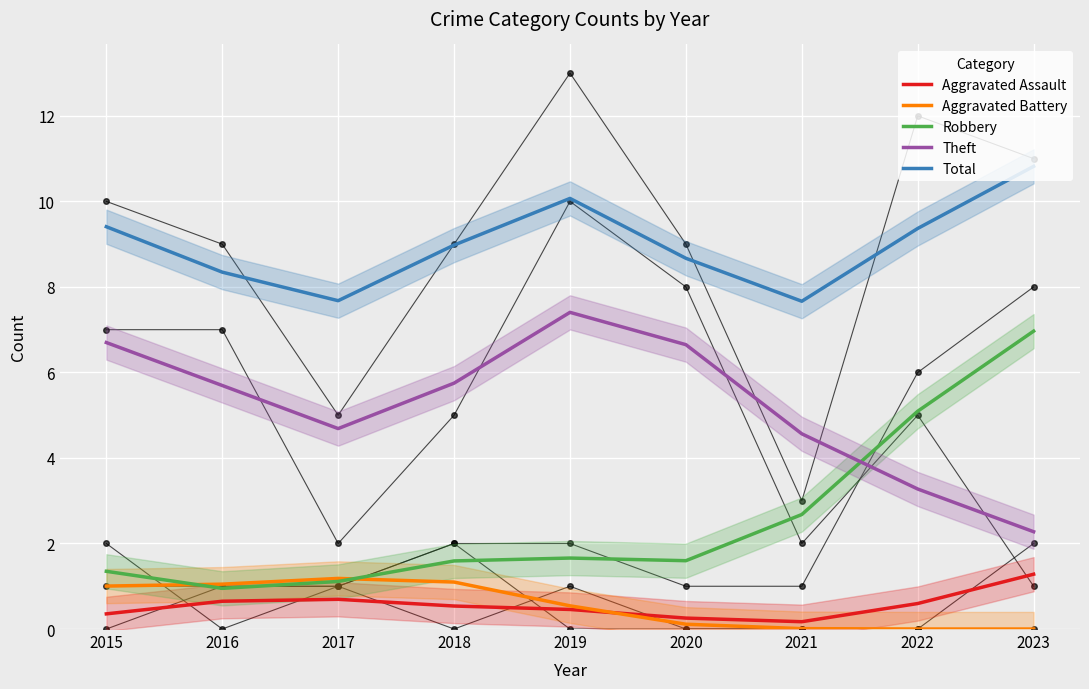

True or false: Robbery has more than 0 interior local peaks.

True